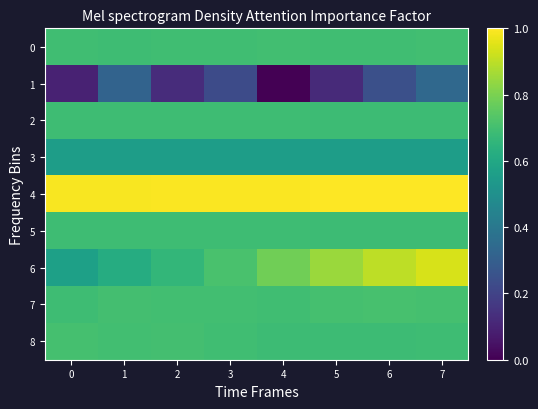

Reading left to right, extract all data points from this chart.

0: 0=0.7	1=0.7	2=0.7	3=0.7	4=0.7	5=0.7	6=0.7	7=0.7
1: 0=0.1	1=0.3	2=0.1	3=0.2	4=0.0	5=0.1	6=0.2	7=0.3
2: 0=0.7	1=0.7	2=0.7	3=0.7	4=0.7	5=0.7	6=0.7	7=0.7
3: 0=0.6	1=0.6	2=0.6	3=0.6	4=0.6	5=0.6	6=0.6	7=0.6
4: 0=1.0	1=1.0	2=1.0	3=1.0	4=1.0	5=1.0	6=1.0	7=1.0
5: 0=0.7	1=0.7	2=0.7	3=0.7	4=0.7	5=0.7	6=0.7	7=0.7
6: 0=0.6	1=0.6	2=0.7	3=0.7	4=0.8	5=0.9	6=0.9	7=0.9
7: 0=0.7	1=0.7	2=0.7	3=0.7	4=0.7	5=0.7	6=0.7	7=0.7
8: 0=0.7	1=0.7	2=0.7	3=0.7	4=0.7	5=0.7	6=0.7	7=0.7